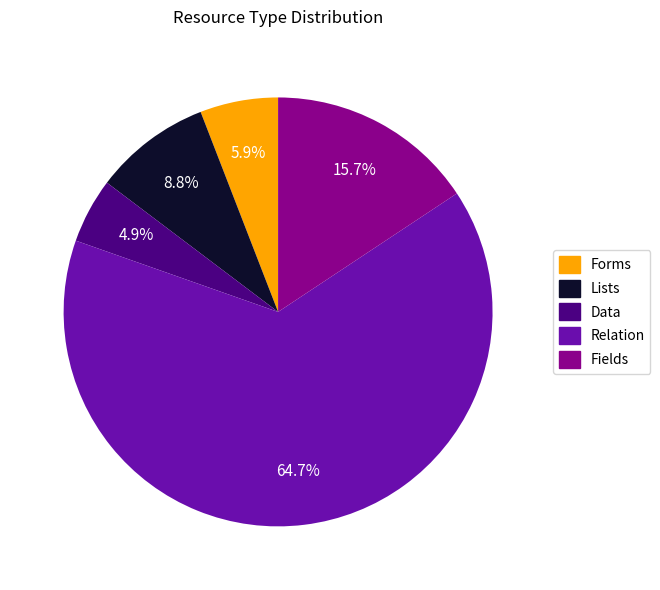

What is the ratio of the value at Lists to the value at Relation?

0.1